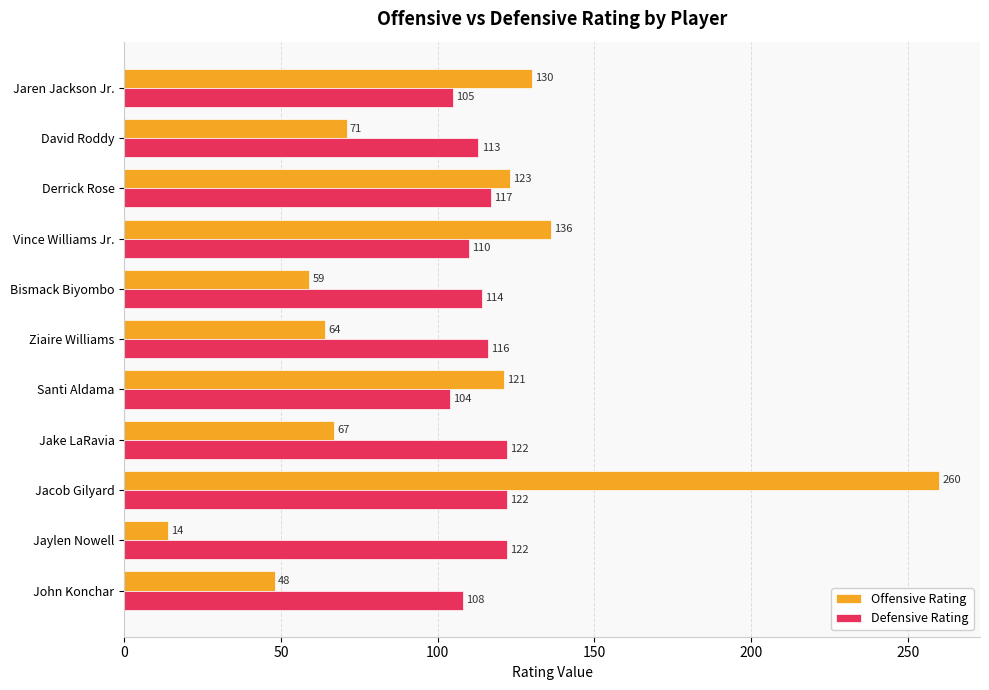

What are all the series names shown in the legend?

Offensive Rating, Defensive Rating